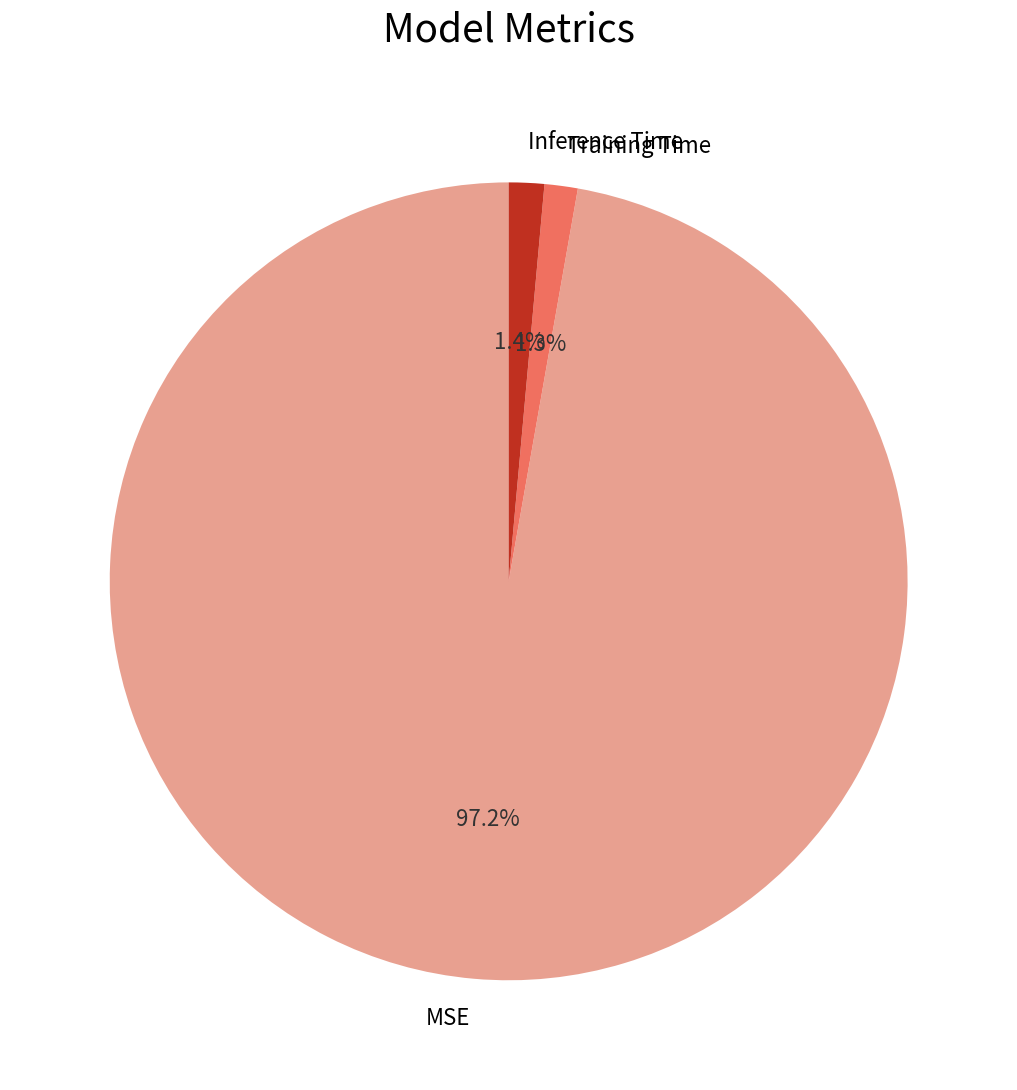

Which slice is the largest?

MSE